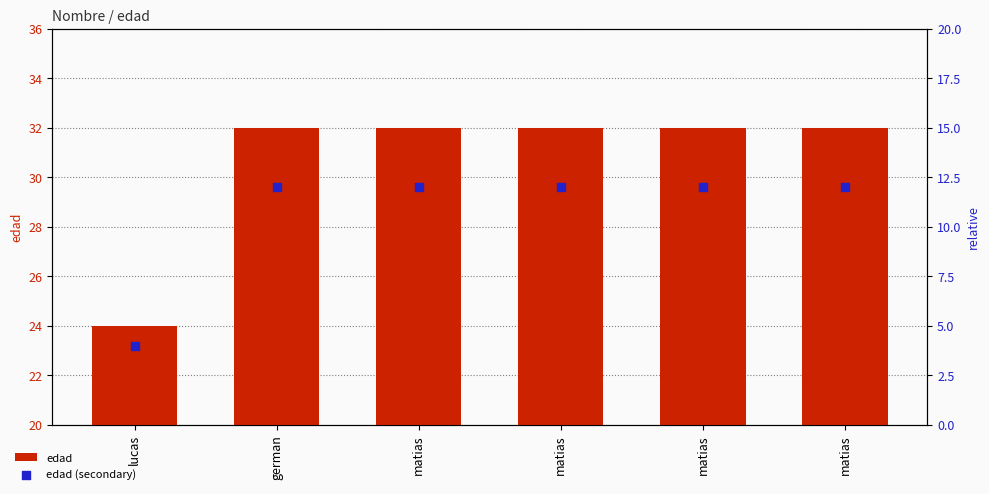

At which category is the sum across all series the highest?

german